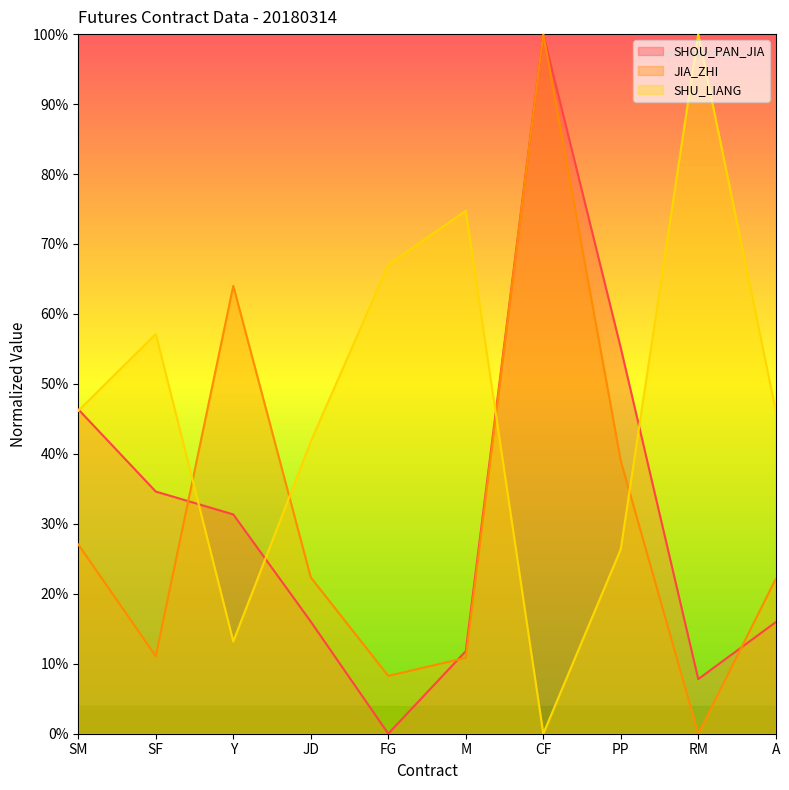

What value does the SHU_LIANG series have at FG?

67.0